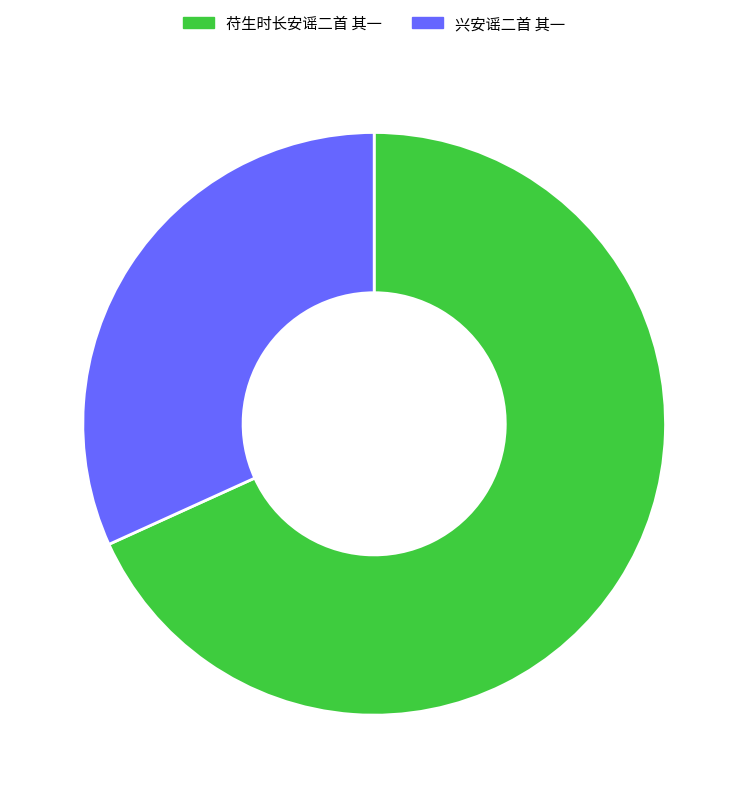

How many segments does this pie chart have?

2